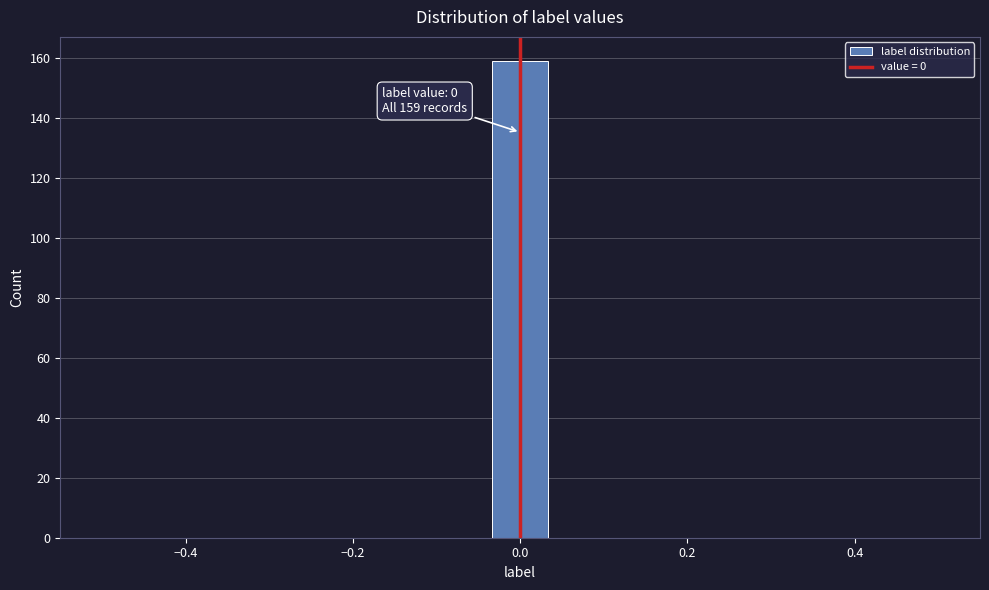

Read against the x-axis, roughly where is the centre of the tallest bar?

0.00